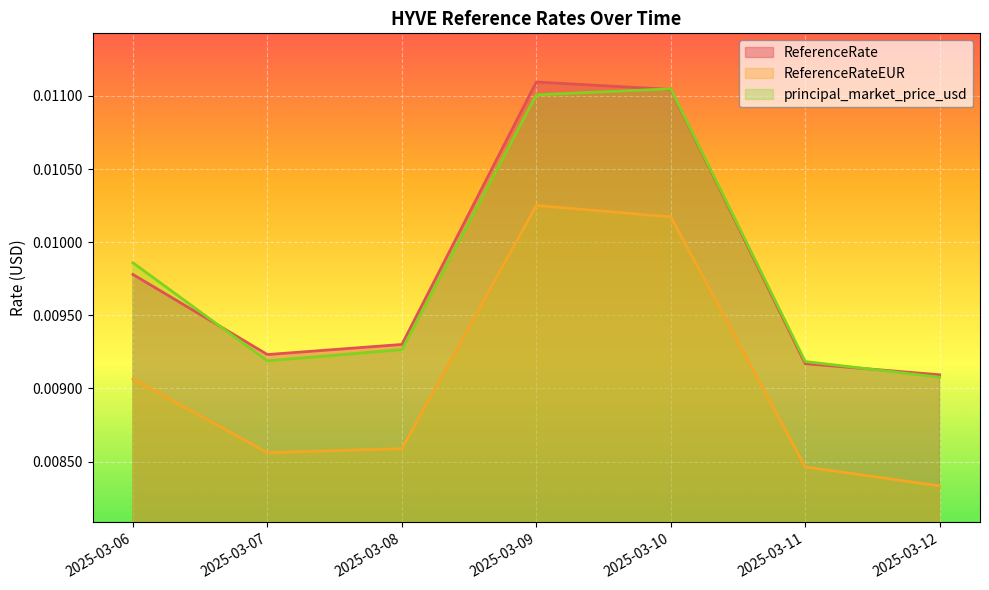

How many lines are shown in the chart?

3